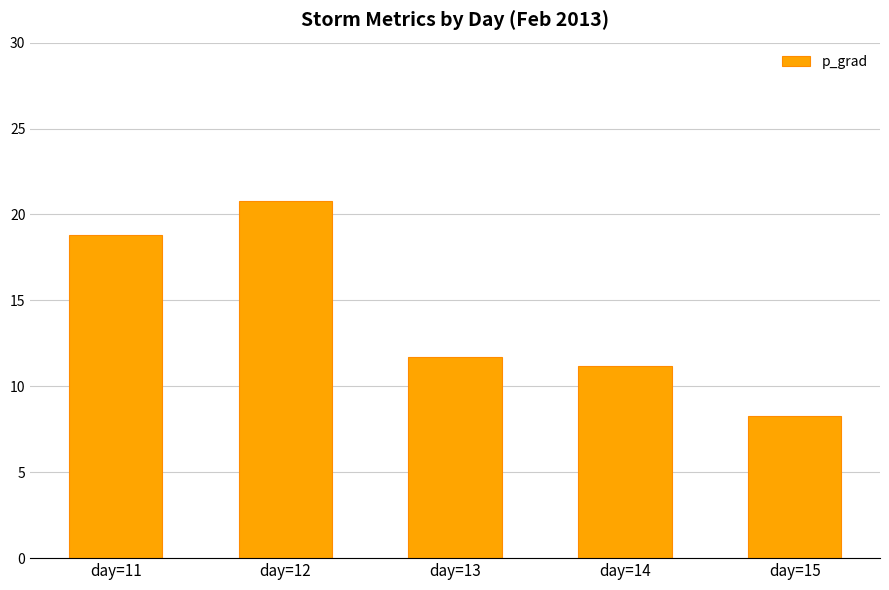

Does the chart contain stacked bars?

No